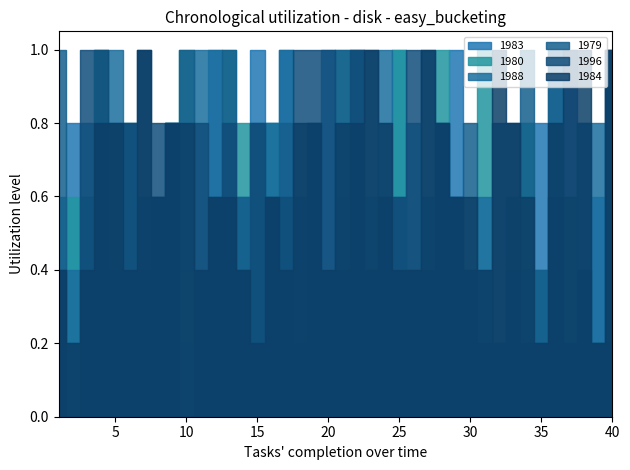

Between which two adjacent categories do 1980 and 1983 first intersect?

6 and 7